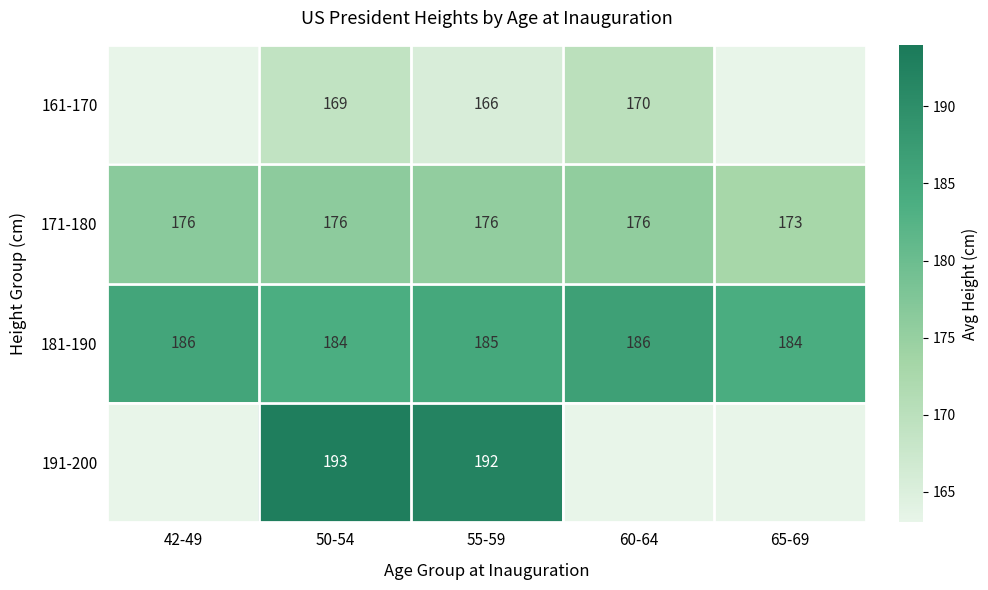

True or false: 171-180 has a value of 122.4 at 42-49.

False